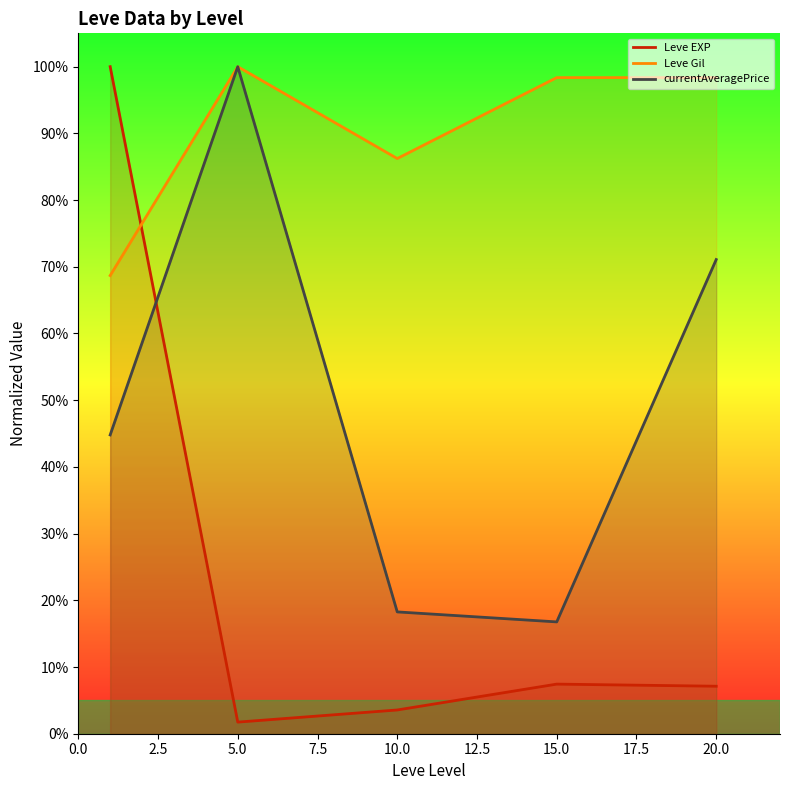

Does the chart display data point markers on the line(s)?

No